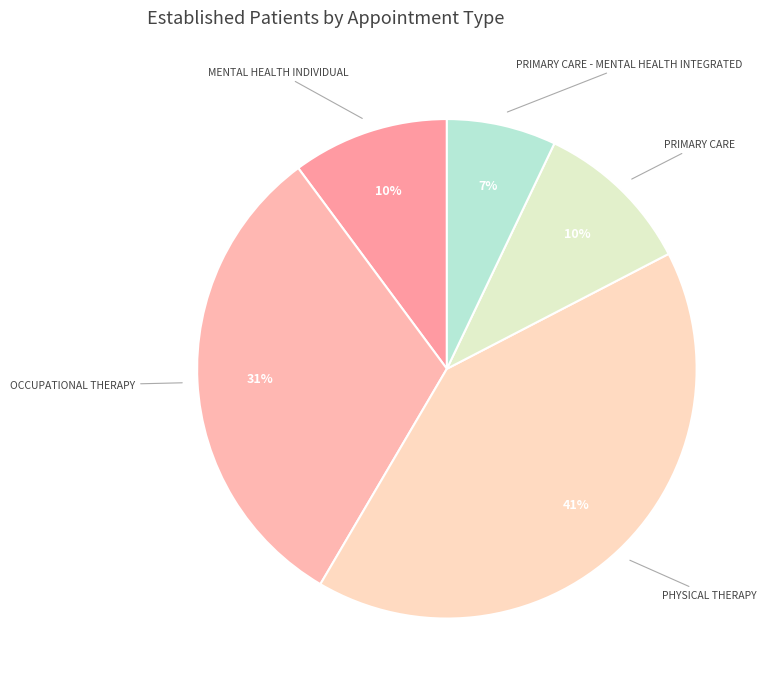

Is there a majority slice in this chart?

No